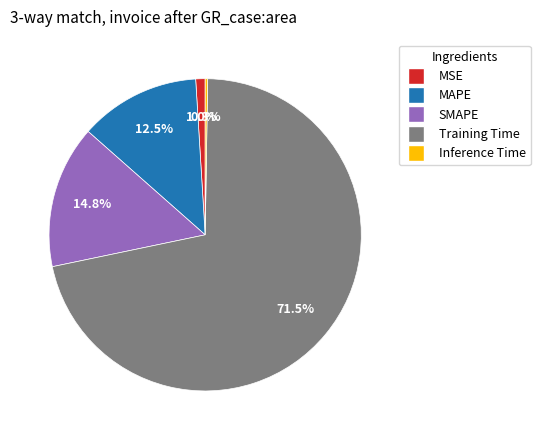

Between SMAPE and MSE, which is larger?

SMAPE